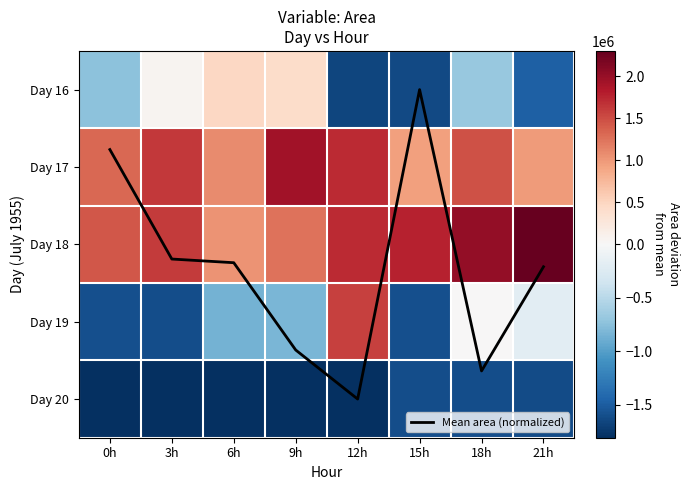

List the series in order of their peak value, lowest first.

Day 20, Mean area (normalized), Day 16, Day 19, Day 17, Day 18